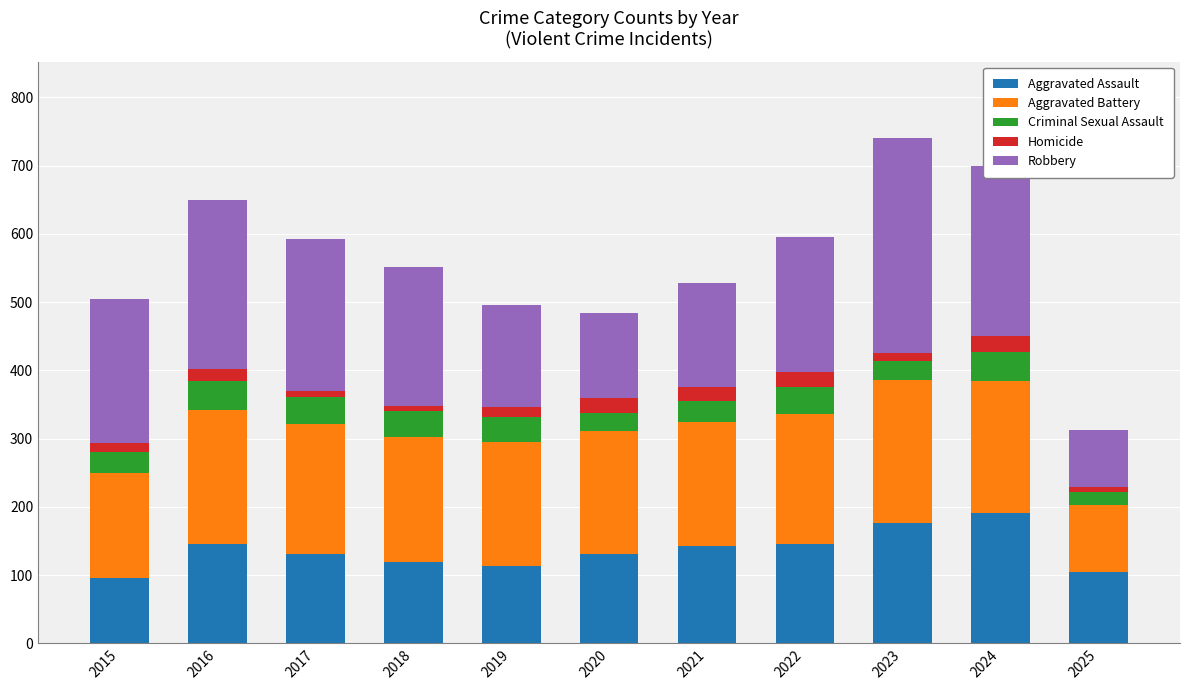

What is the minimum value for Aggravated Assault?

95